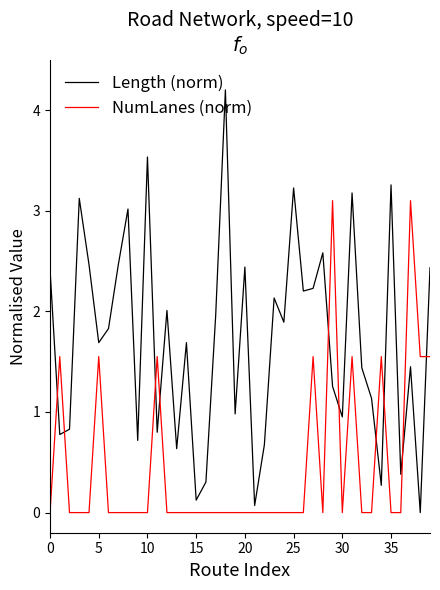

Does the chart display data point markers on the line(s)?

No